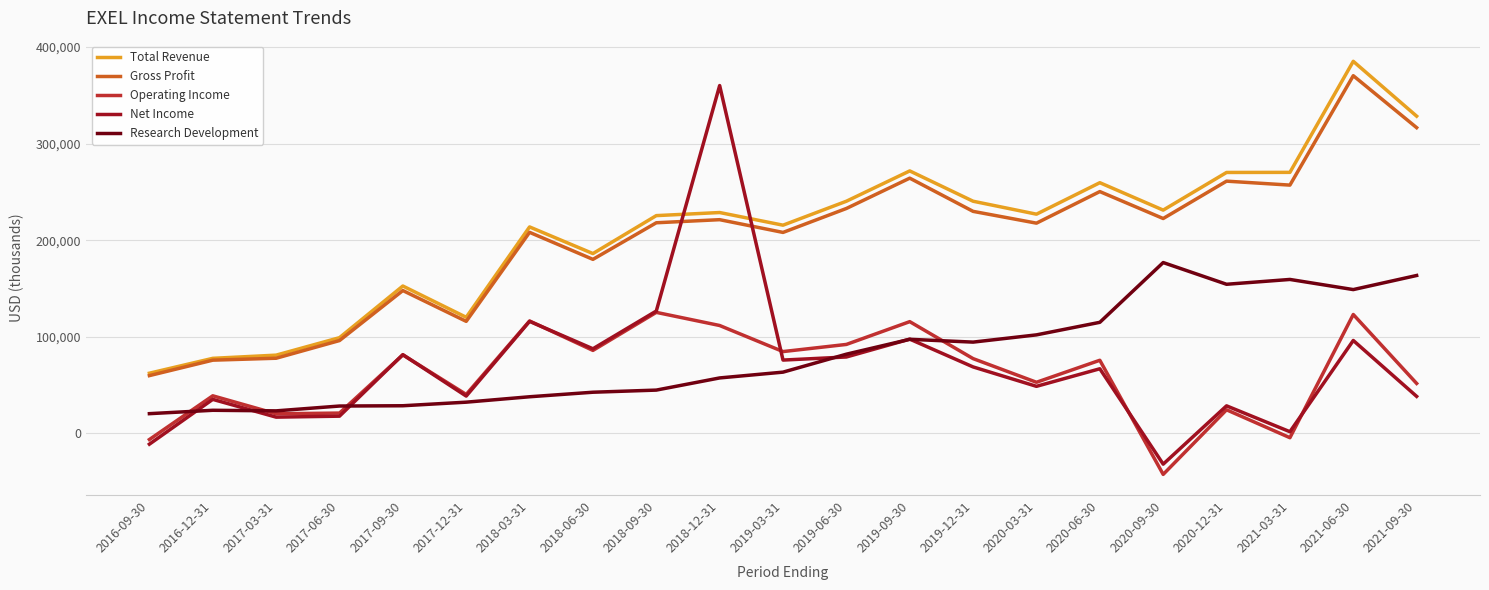

What is the difference between the maximum and minimum values in the Gross Profit series?

310600